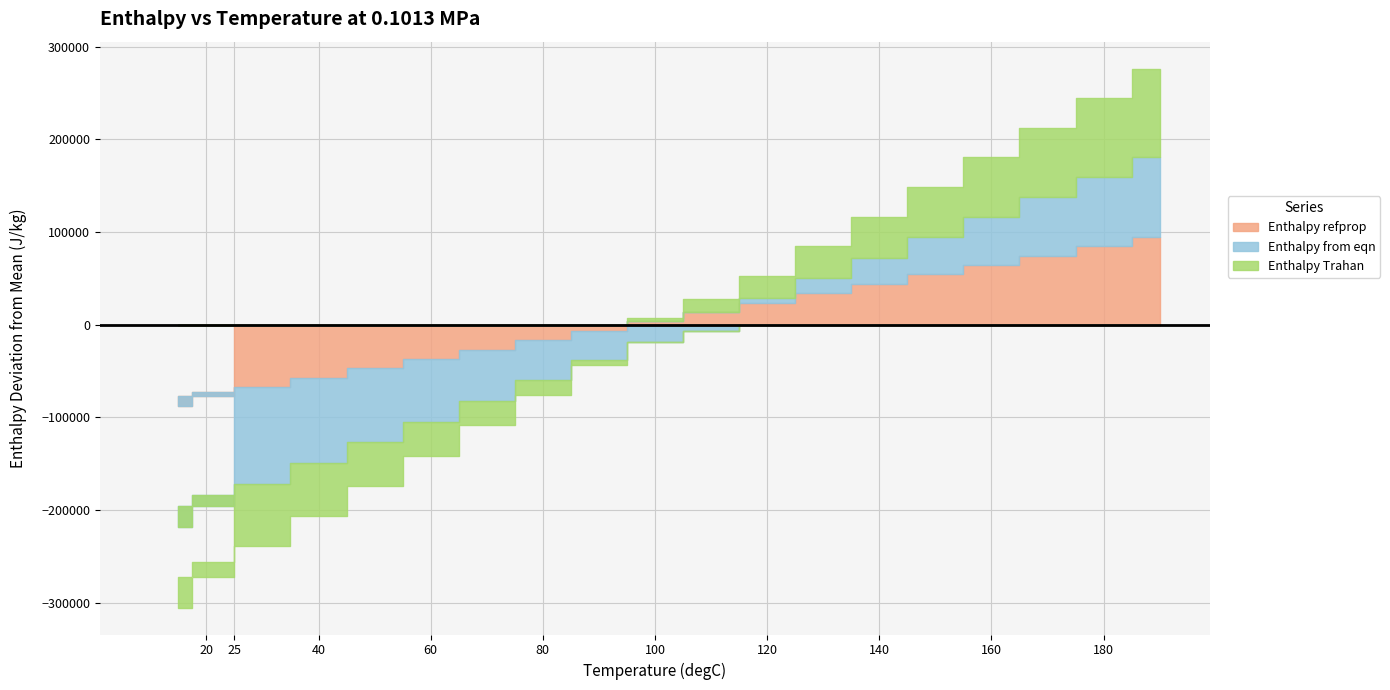

True or false: cp refprop and cp Trahan cross at least once.

False